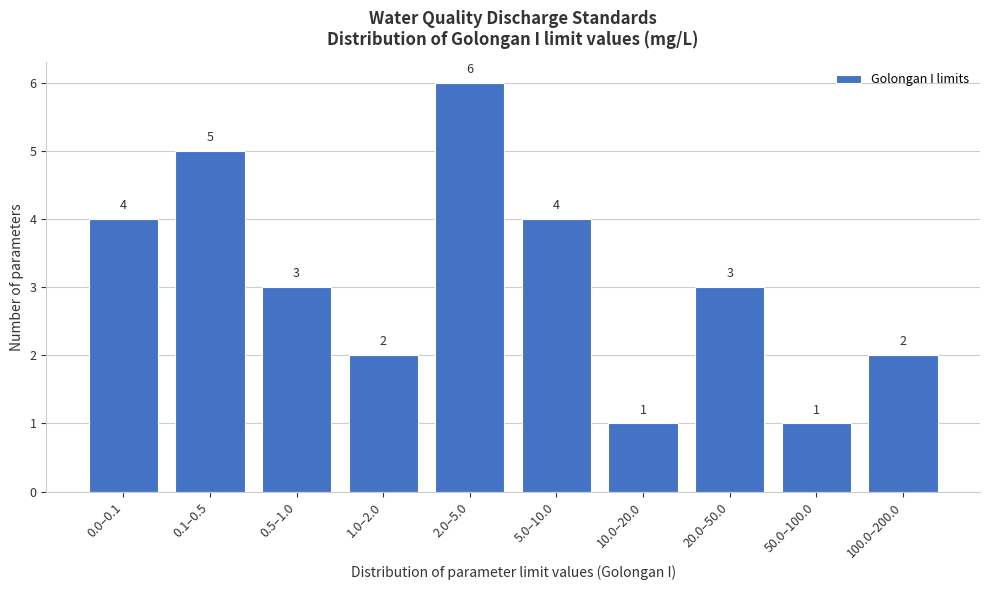

Reading left to right, extract all data points from this chart.

0.0–0.1=4	0.1–0.5=5	0.5–1.0=3	1.0–2.0=2	2.0–5.0=6	5.0–10.0=4	10.0–20.0=1	20.0–50.0=3	50.0–100.0=1	100.0–200.0=2